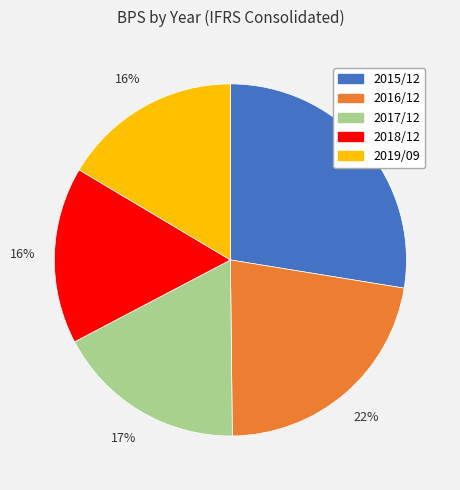

Is there a majority slice in this chart?

No